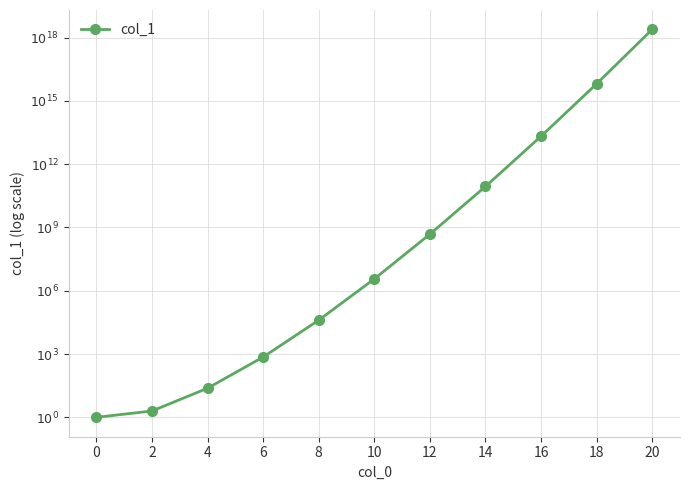

Rank the categories by value from highest to lowest.

20, 18, 16, 14, 12, 10, 8, 6, 4, 2, 0